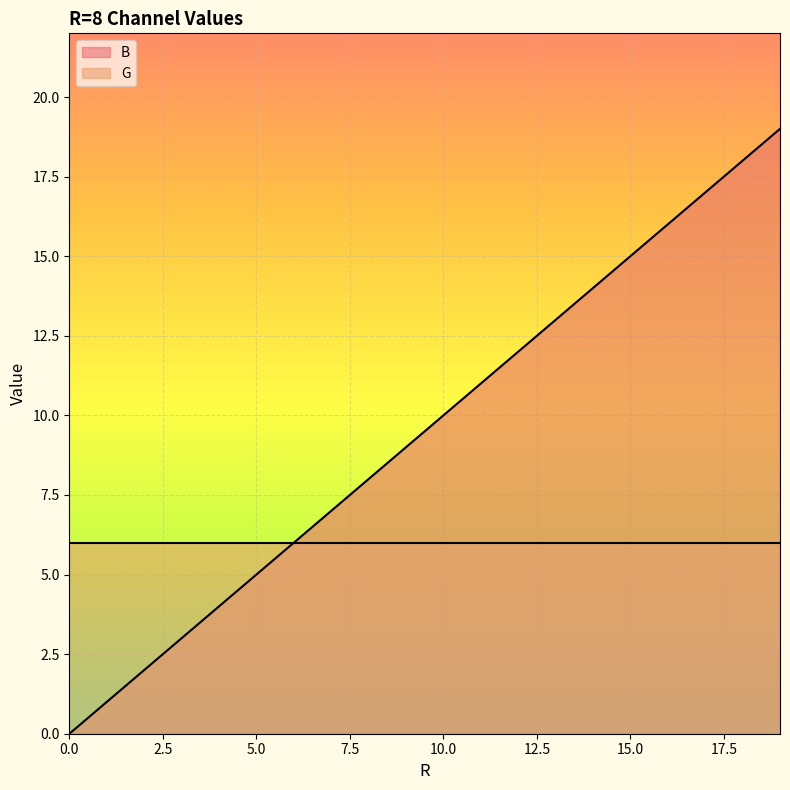

Between 5 and 6, which is larger?

6